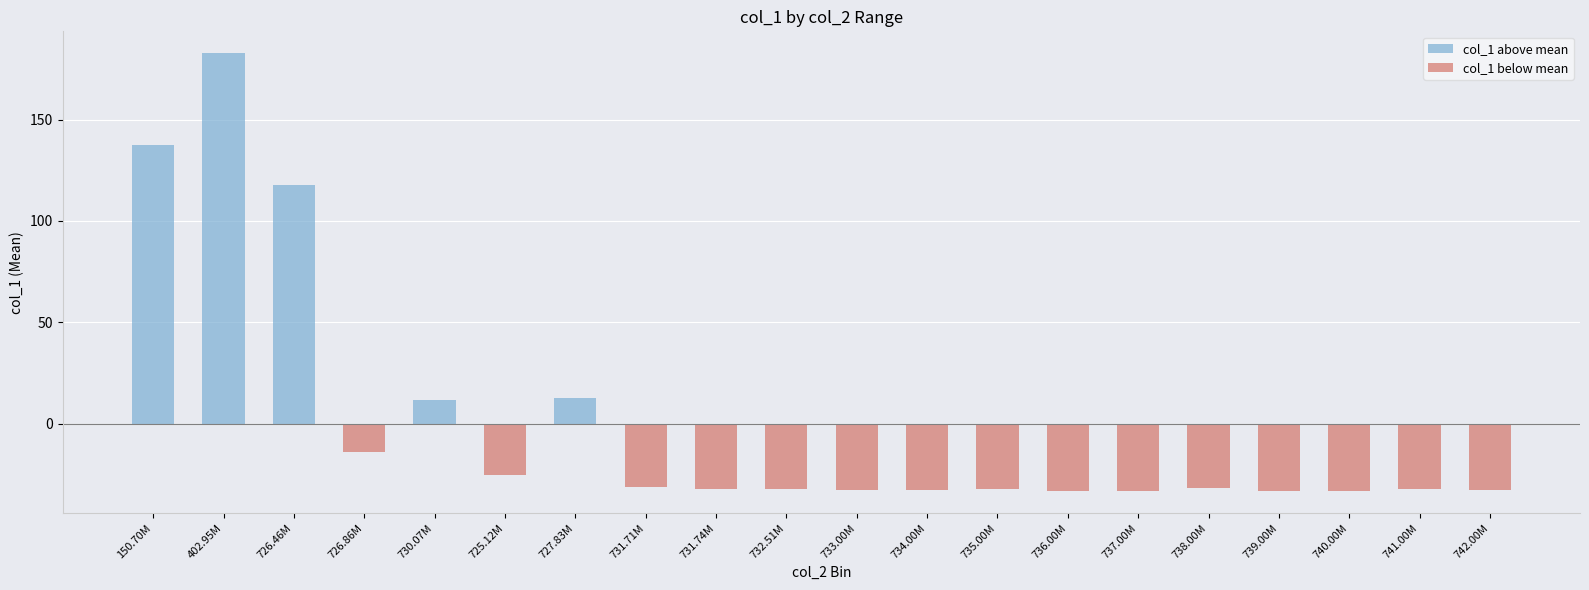

Reading left to right, list all the values displayed in this chart.

col_1 above mean: 150.70M=137.7	402.95M=182.8	726.46M=117.7	726.86M=0.0	730.07M=11.8	725.12M=0.0	727.83M=12.8	731.71M=0.0	731.74M=0.0	732.51M=0.0	733.00M=0.0	734.00M=0.0	735.00M=0.0	736.00M=0.0	737.00M=0.0	738.00M=0.0	739.00M=0.0	740.00M=0.0	741.00M=0.0	742.00M=0.0
col_1 below mean: 150.70M=0.0	402.95M=0.0	726.46M=0.0	726.86M=-14.1	730.07M=0.0	725.12M=-25.1	727.83M=0.0	731.71M=-31.1	731.74M=-32.1	732.51M=-32.3	733.00M=-32.6	734.00M=-32.9	735.00M=-32.0	736.00M=-33.1	737.00M=-33.3	738.00M=-31.9	739.00M=-33.0	740.00M=-33.2	741.00M=-32.4	742.00M=-32.8